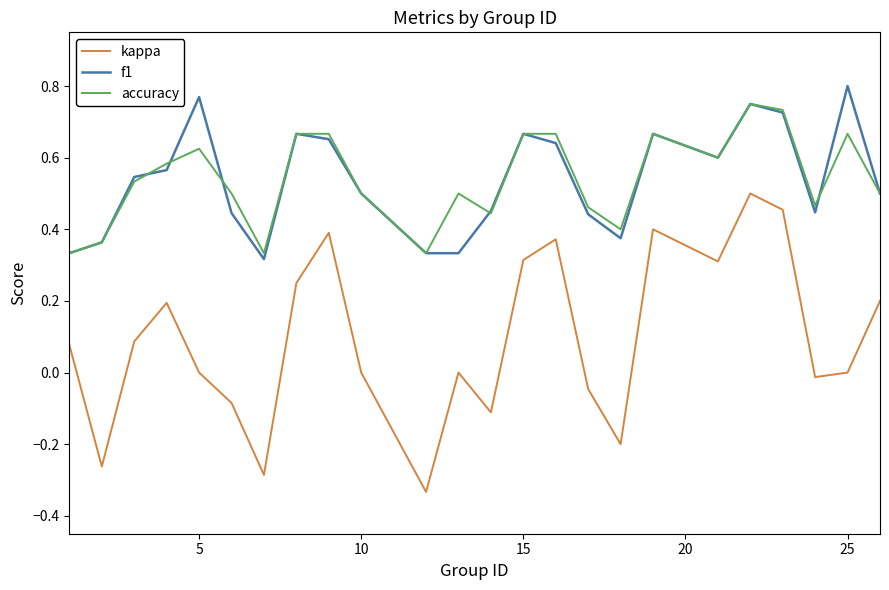

Which series has the widest spread of values?

kappa